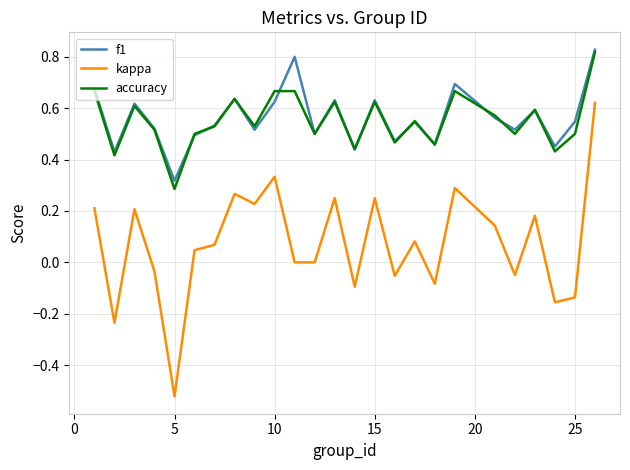

True or false: accuracy and kappa intersect in this chart.

False